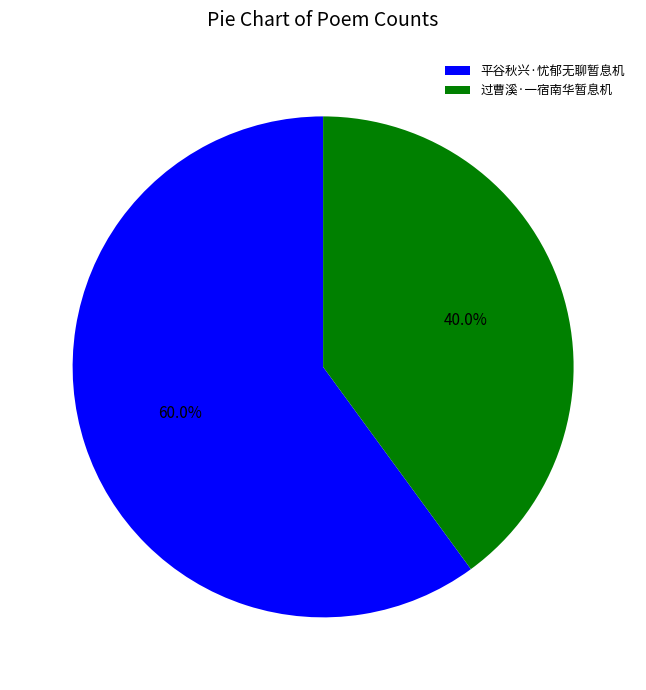

Which has a higher value, 过曹溪·一宿南华暂息机 or 平谷秋兴·忧郁无聊暂息机?

平谷秋兴·忧郁无聊暂息机